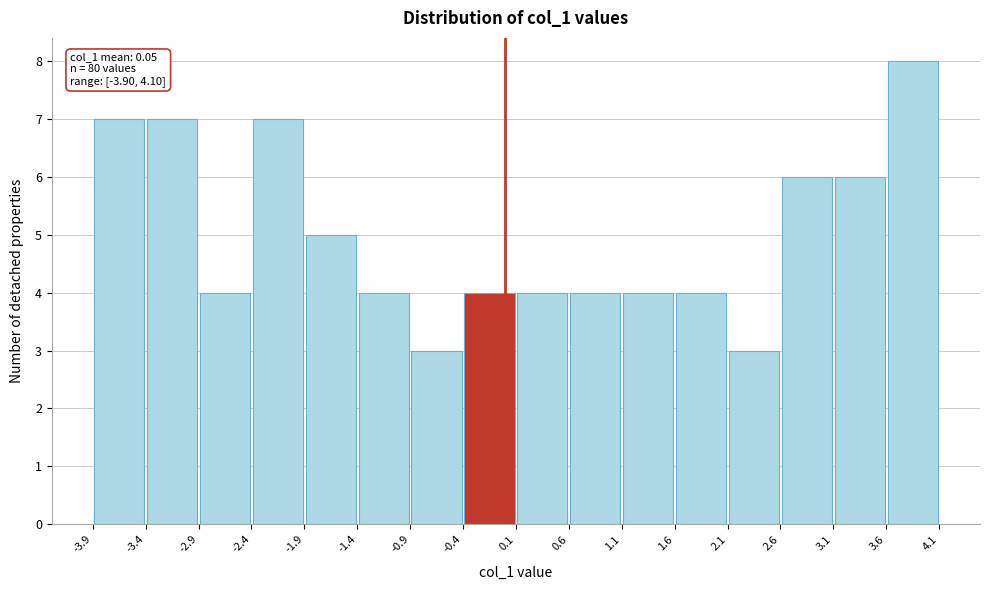

Over which range of the x-axis is the bar tallest?

3.6 to 4.1